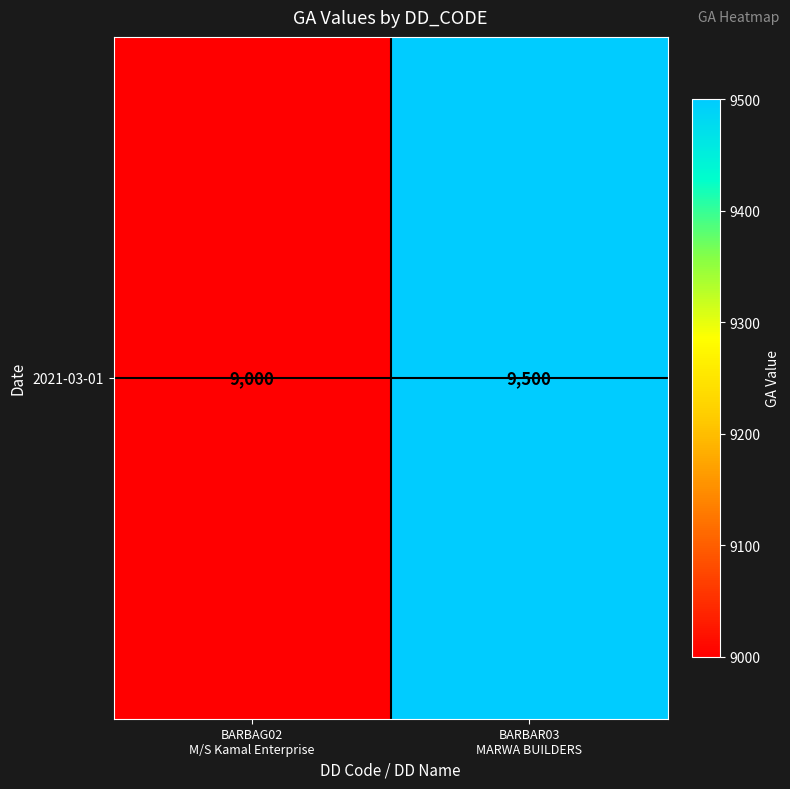

Which category has the lowest value across all series?

BARBAG02
M/S Kamal Enterprise